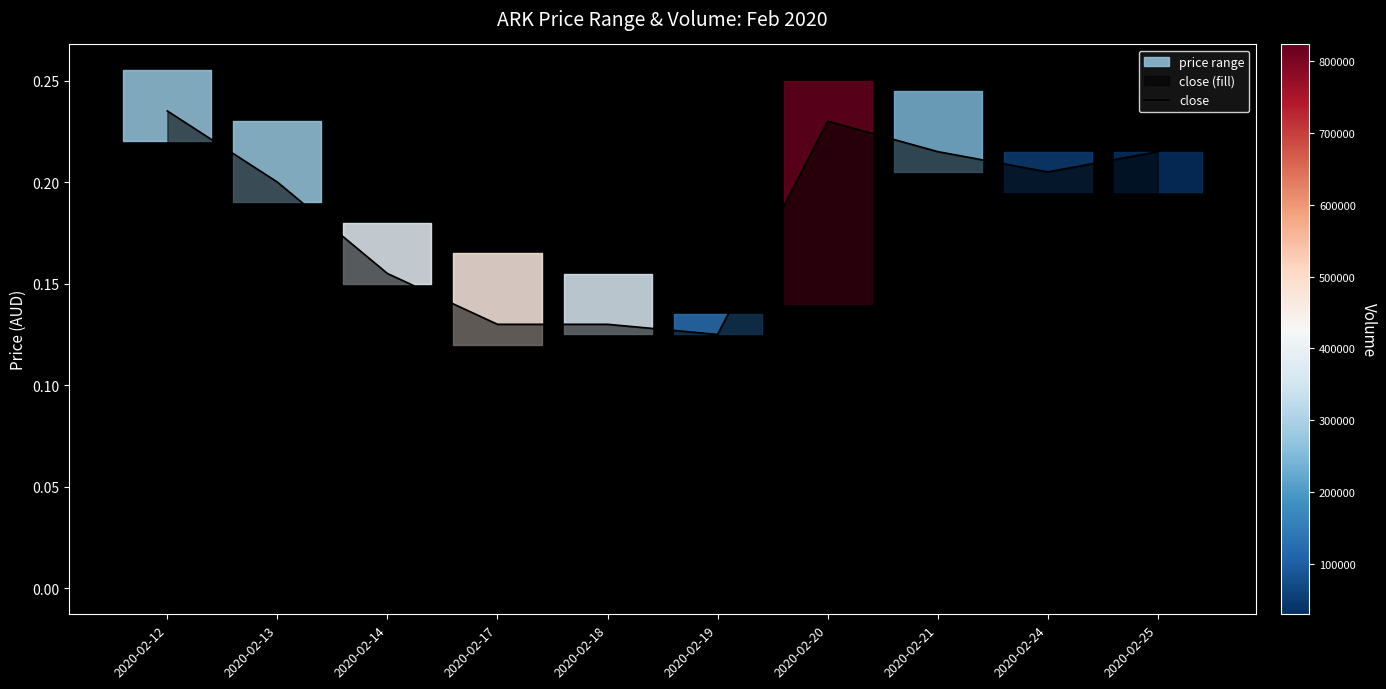

Reading right to left, extract all data points from this chart.

2020-02-25=0.2	2020-02-24=0.2	2020-02-21=0.2	2020-02-20=0.2	2020-02-19=0.1	2020-02-18=0.1	2020-02-17=0.1	2020-02-14=0.2	2020-02-13=0.2	2020-02-12=0.2